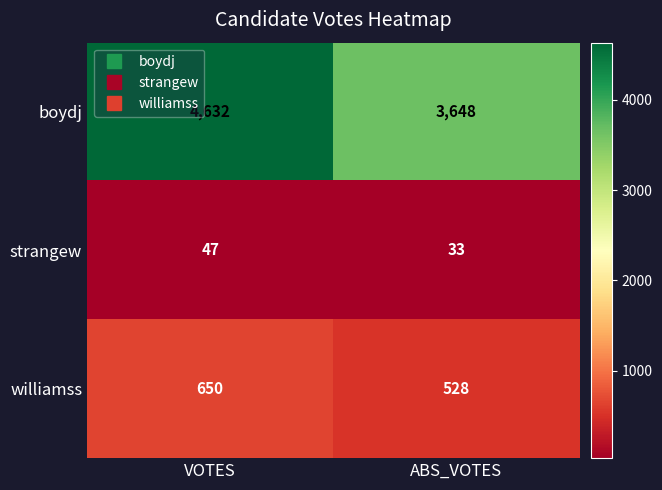

What is the approximate value of boydj at ABS_VOTES?

3648